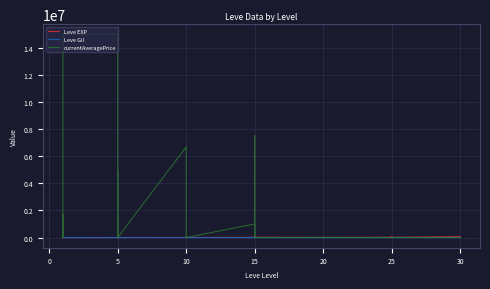

What is the value of the currentAveragePrice point at the 5th from the left?

5500